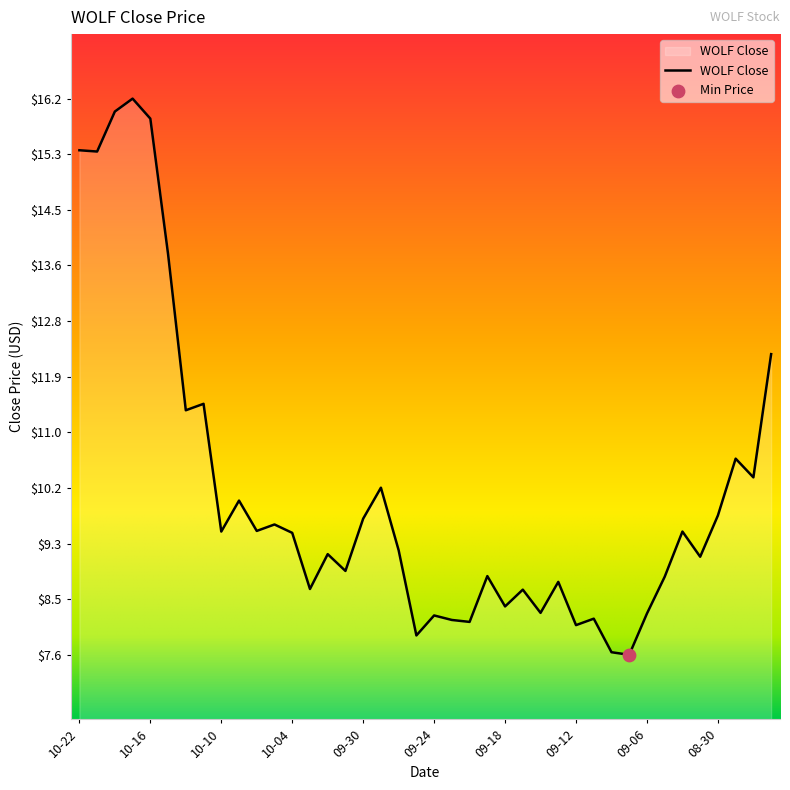

What is the difference between the maximum and minimum values?

8.6